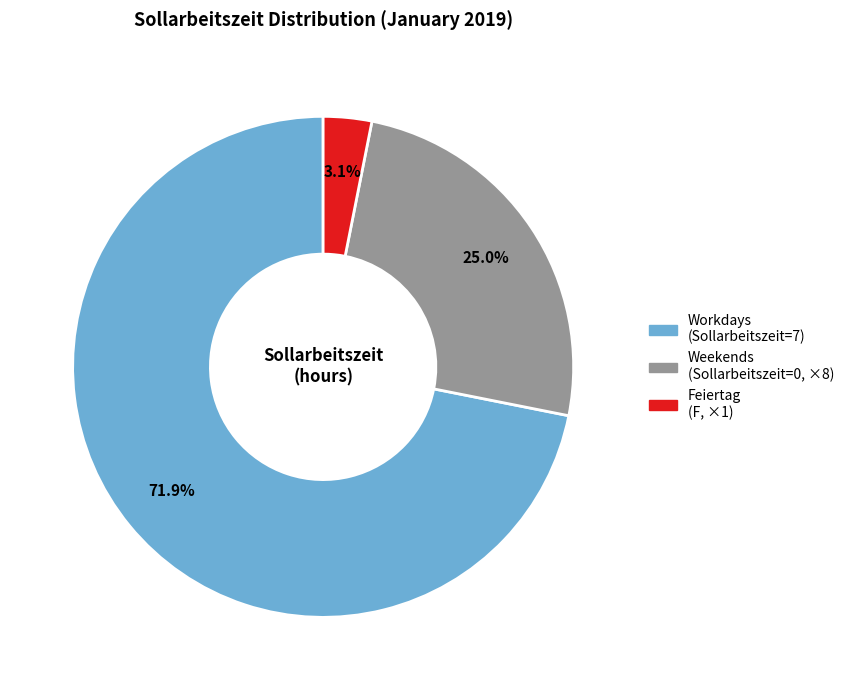

Is there a majority slice in this chart?

Yes